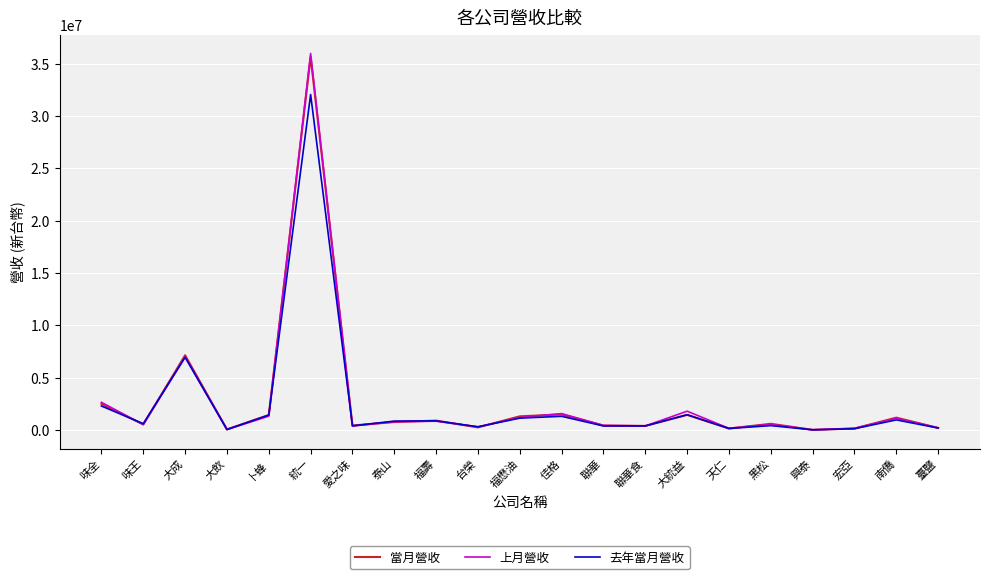

Which series has the widest spread of values?

上月營收